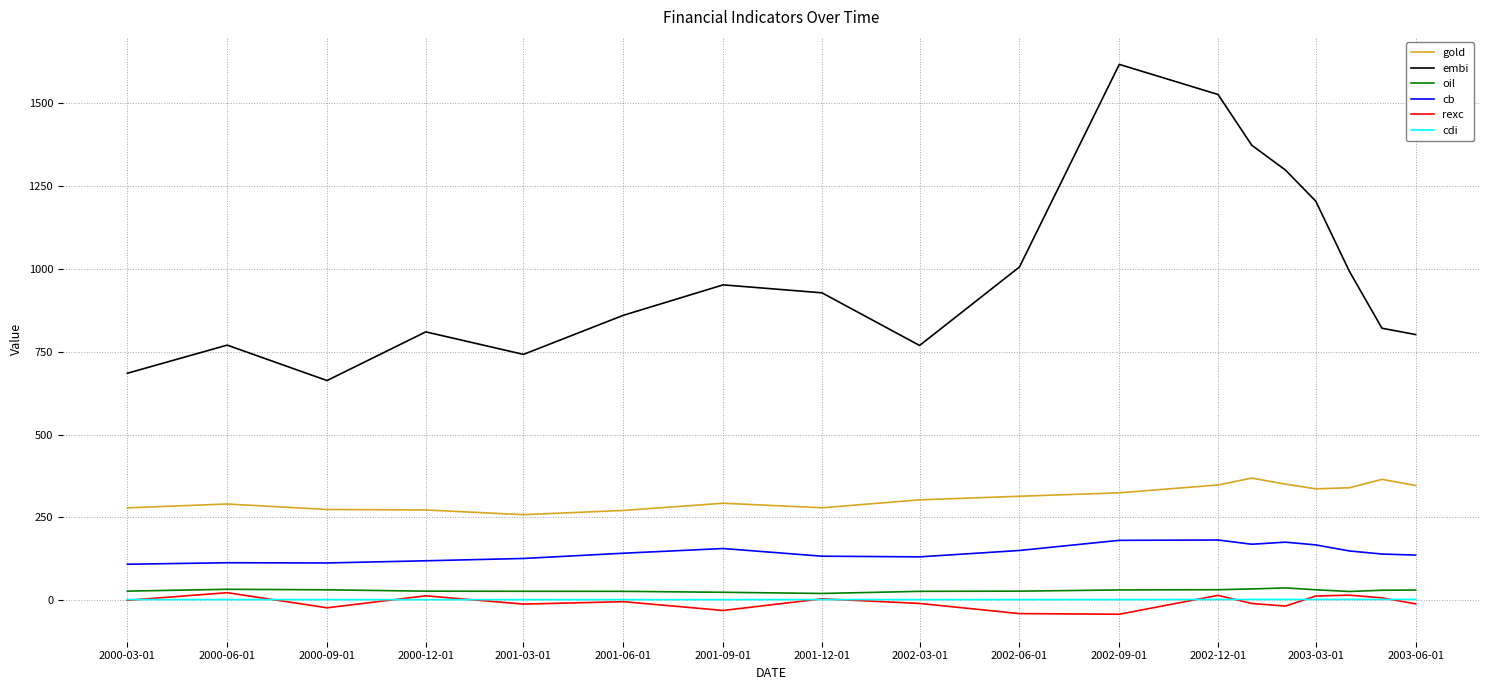

What is the lowest value of the rexc series?

-42.9